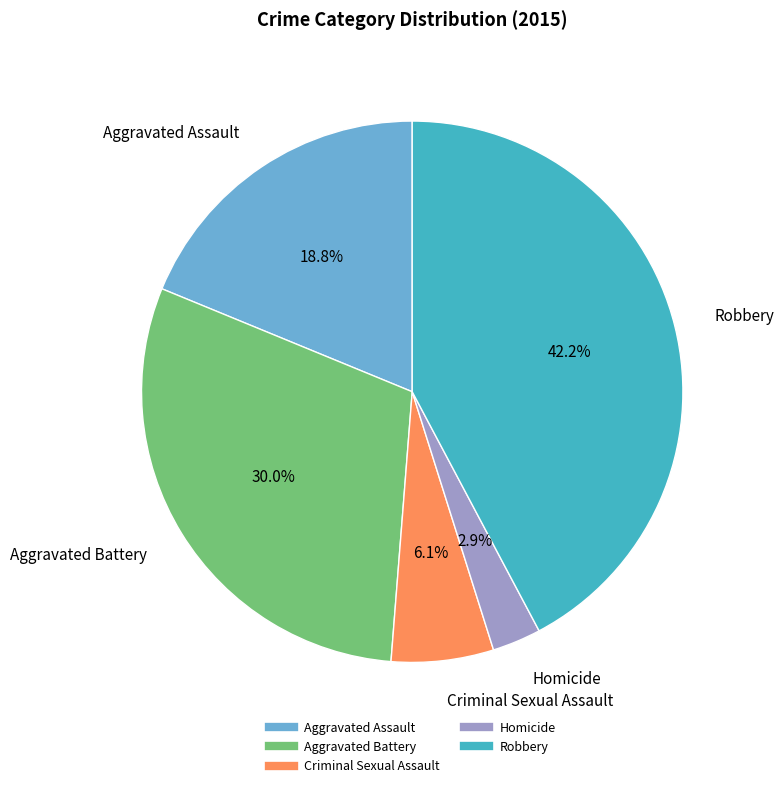

Which slice is the smallest?

Homicide